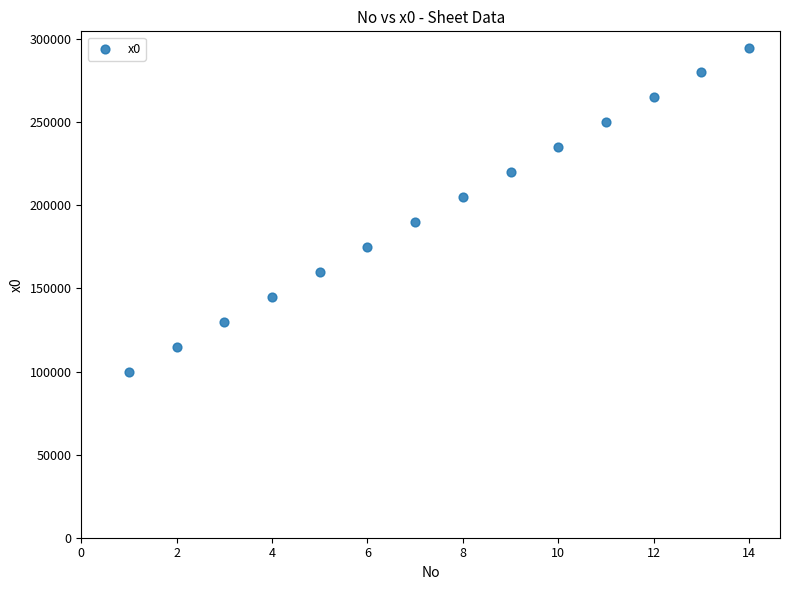

What is the range of Y values (max minus min)?

195000